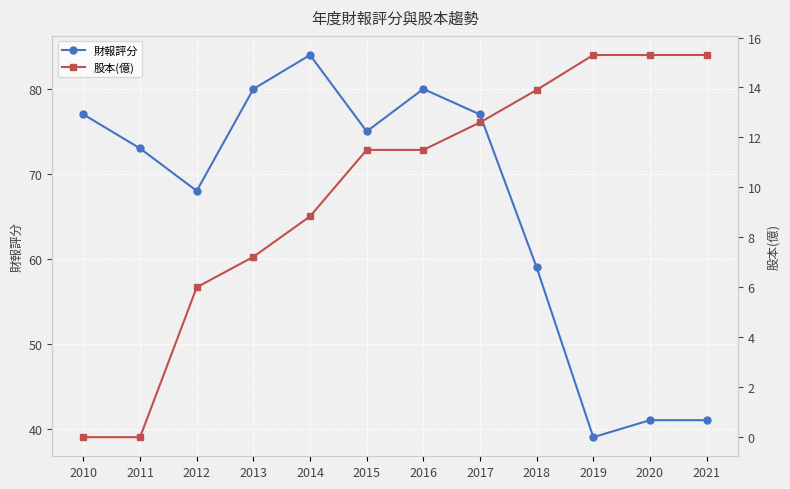

Is the value of 財報評分 at 2011 greater than the value of 股本(億) at 2016?

Yes